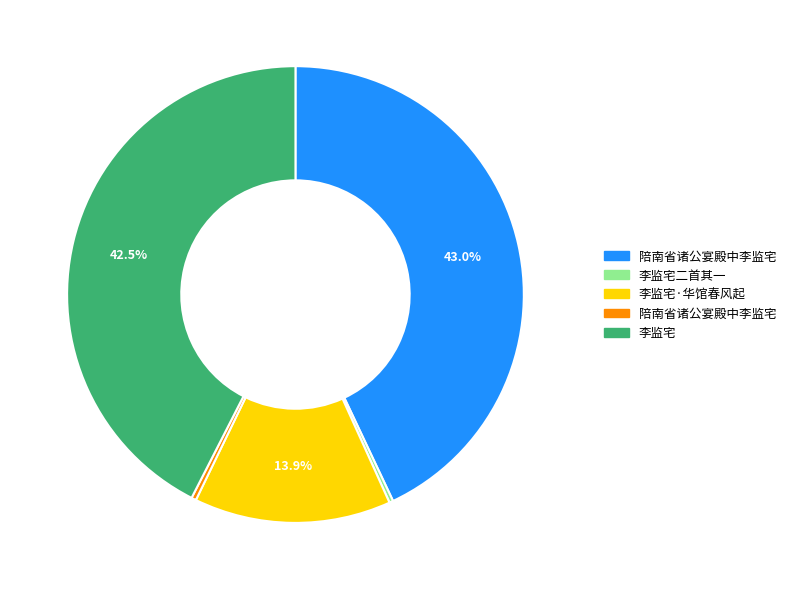

Is there any slice that represents more than half of the pie?

No